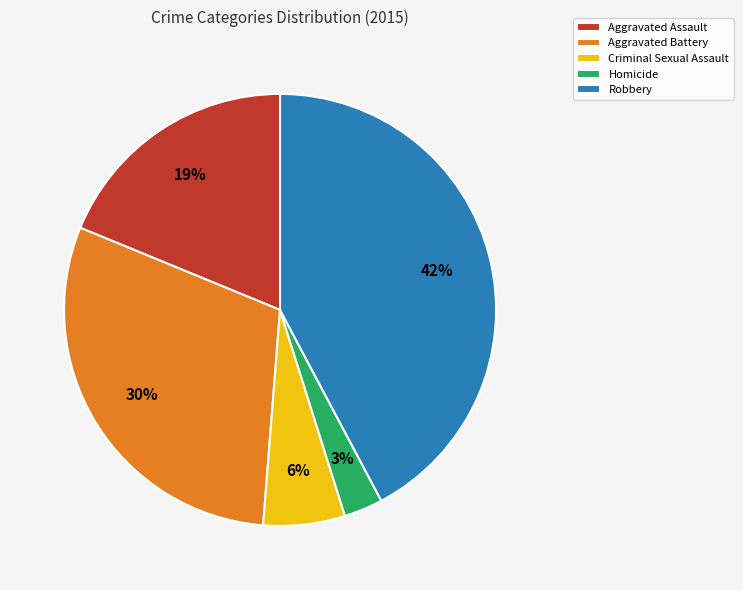

To the nearest percent, what is the average slice percentage?

20%